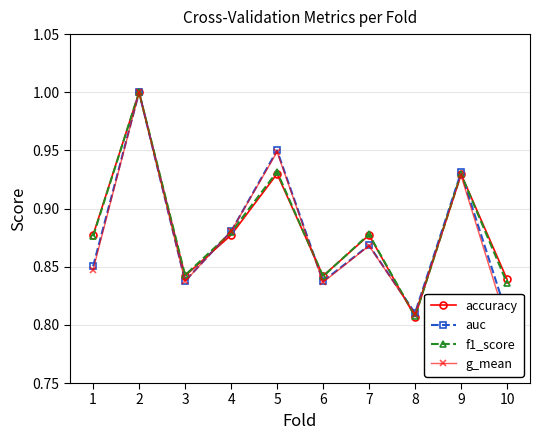

Between 2 and 6, which series saw the biggest shift?

g_mean